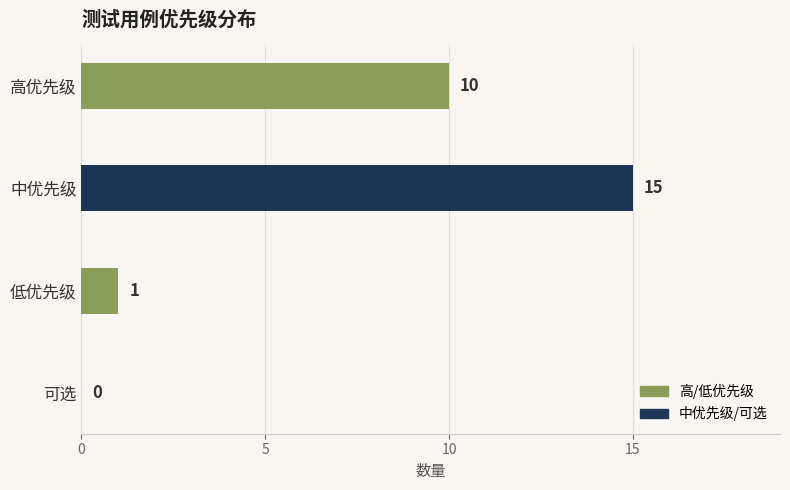

The chart shows a value of 0 at 可选. True or false?

True